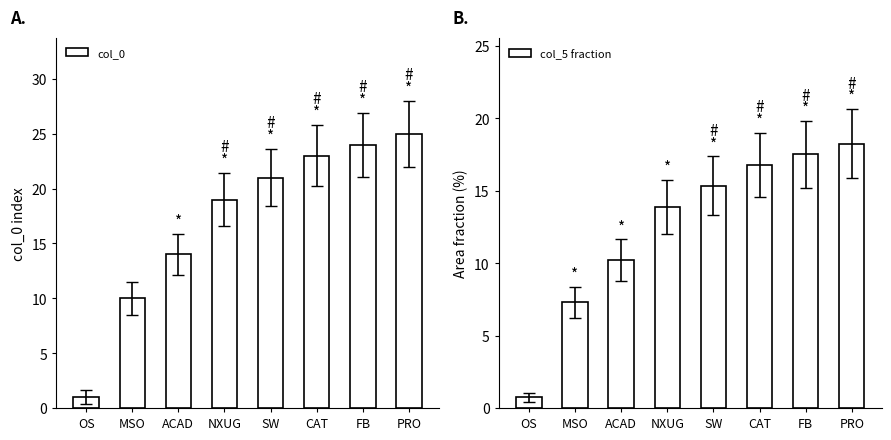

What is the average value of the col_0 series?

17